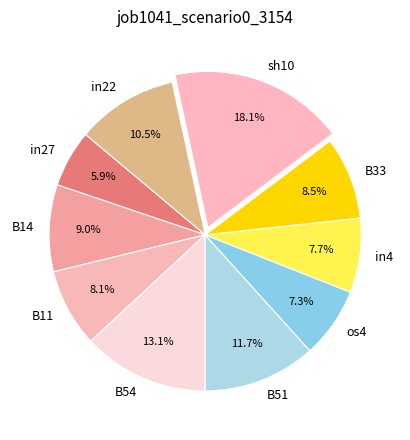

Between B51 and in22, which is larger?

B51